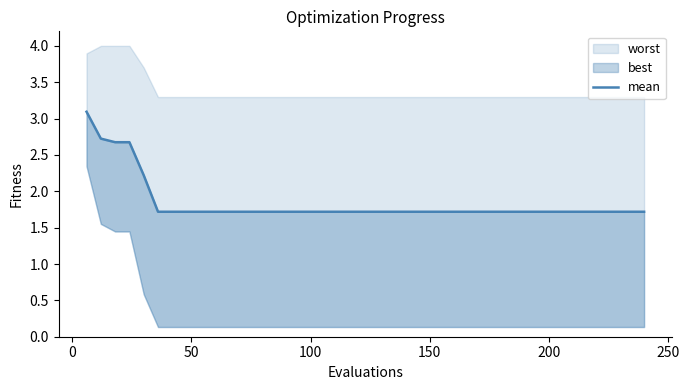

What is the change in value from −50 to 24?

-1.4